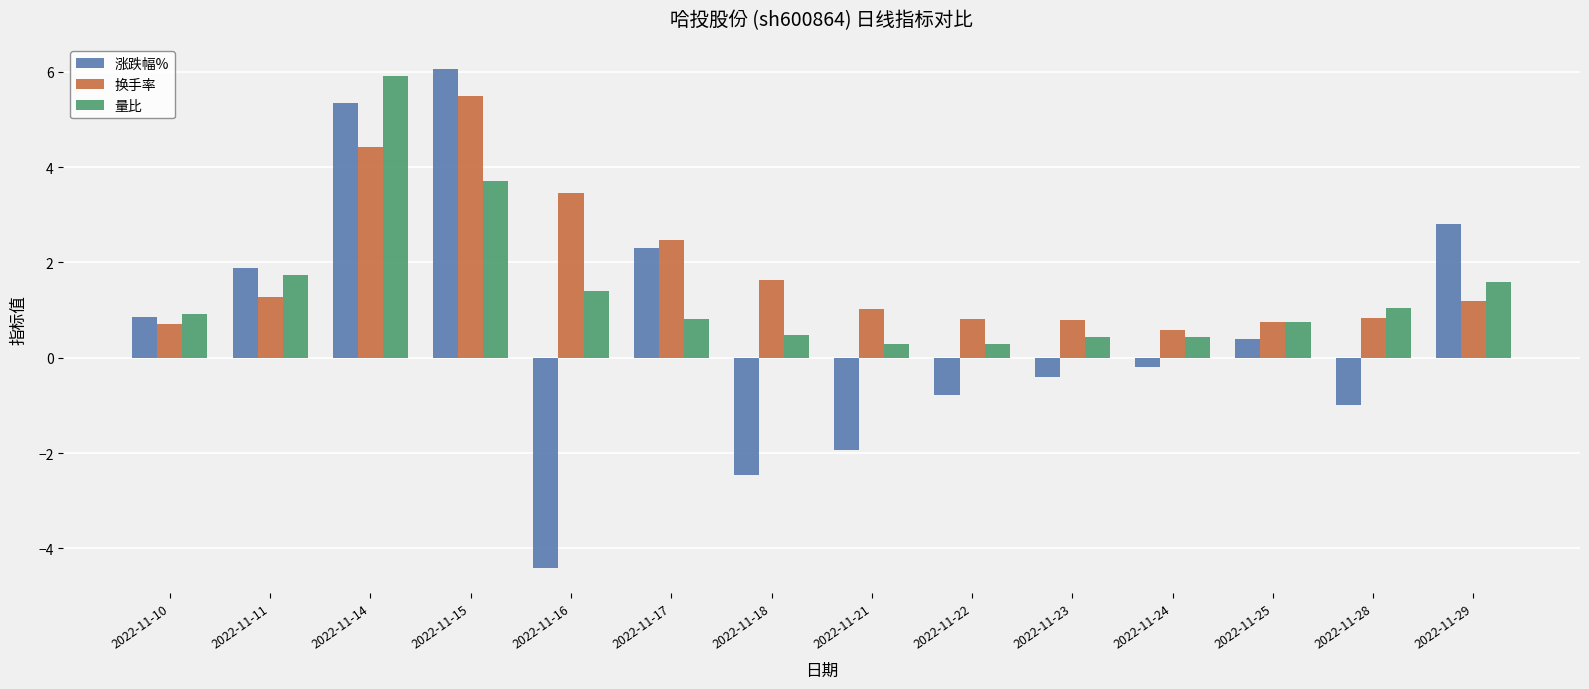

Rank the series by their average value, from lowest to highest.

涨跌幅%, 量比, 换手率